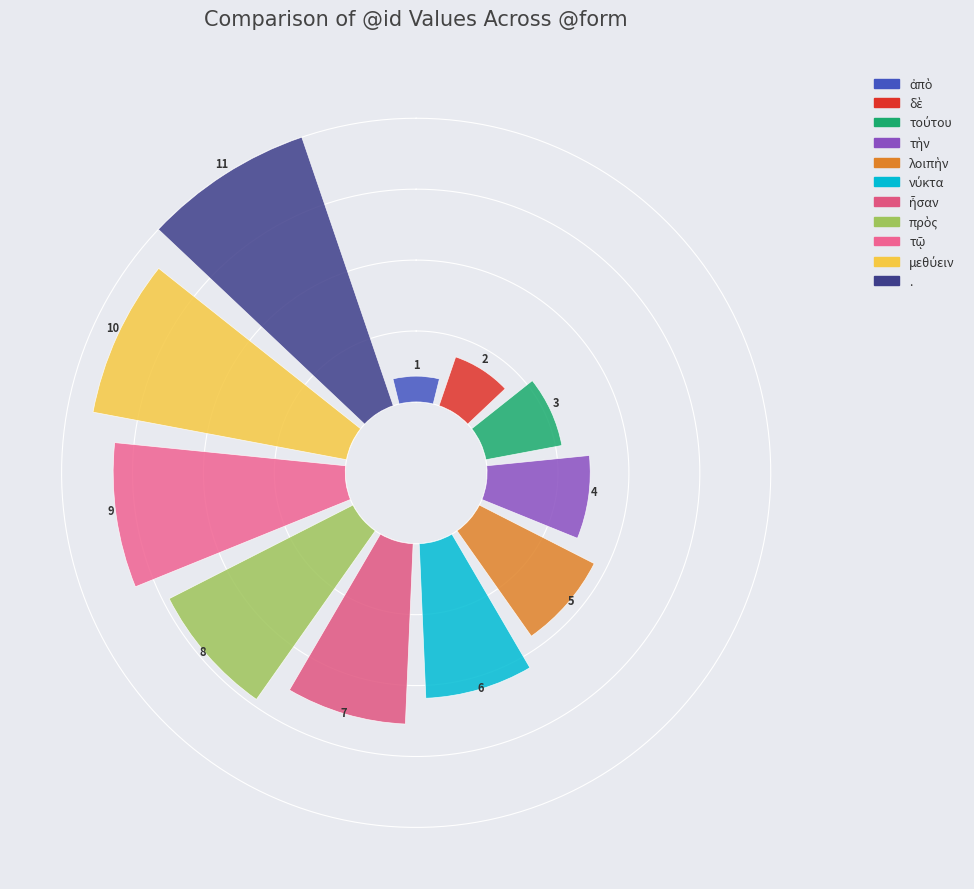

What is the largest slice in the pie chart?

.